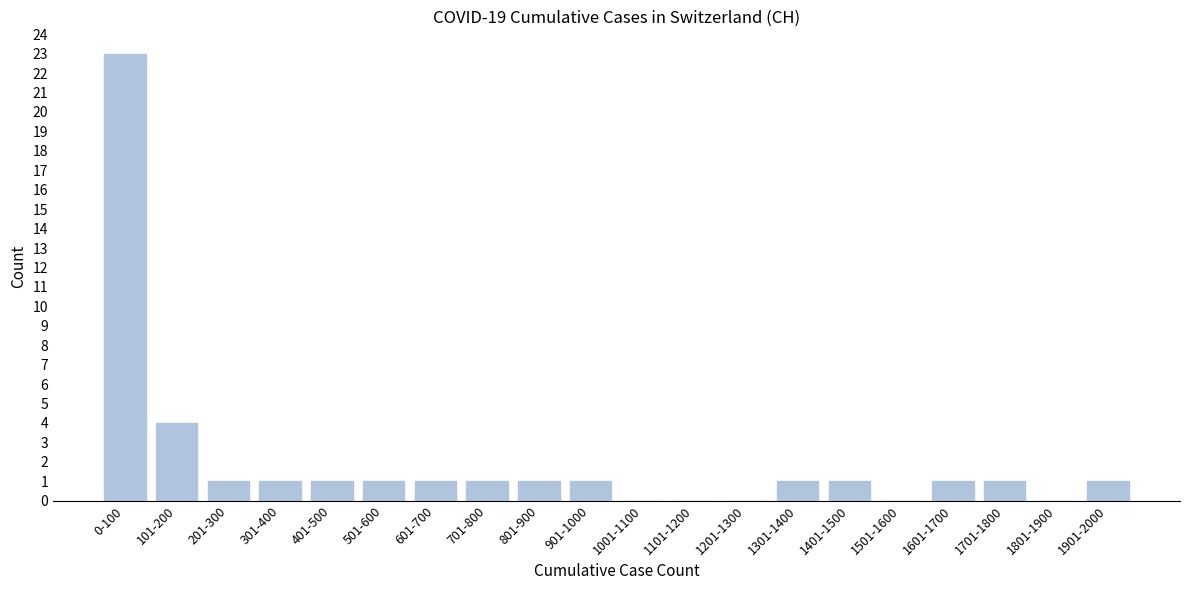

Reading right to left, extract all data points from this chart.

1901-2000=1	1801-1900=0	1701-1800=1	1601-1700=1	1501-1600=0	1401-1500=1	1301-1400=1	1201-1300=0	1101-1200=0	1001-1100=0	901-1000=1	801-900=1	701-800=1	601-700=1	501-600=1	401-500=1	301-400=1	201-300=1	101-200=4	0-100=23